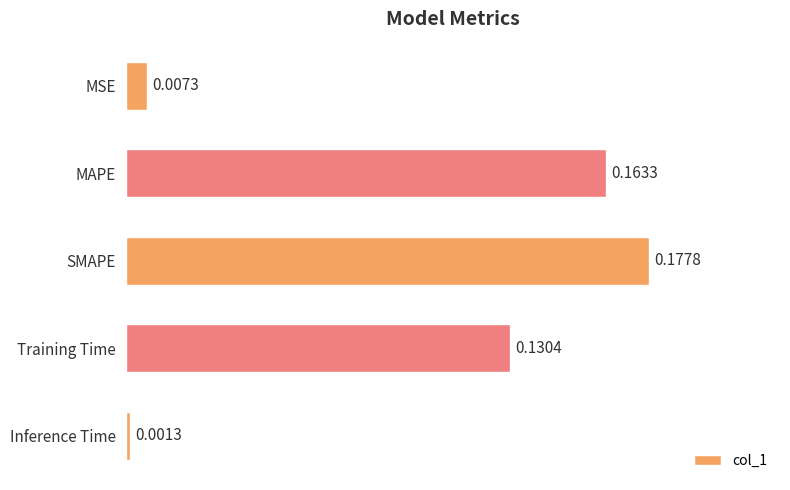

How many bars are there in total?

5